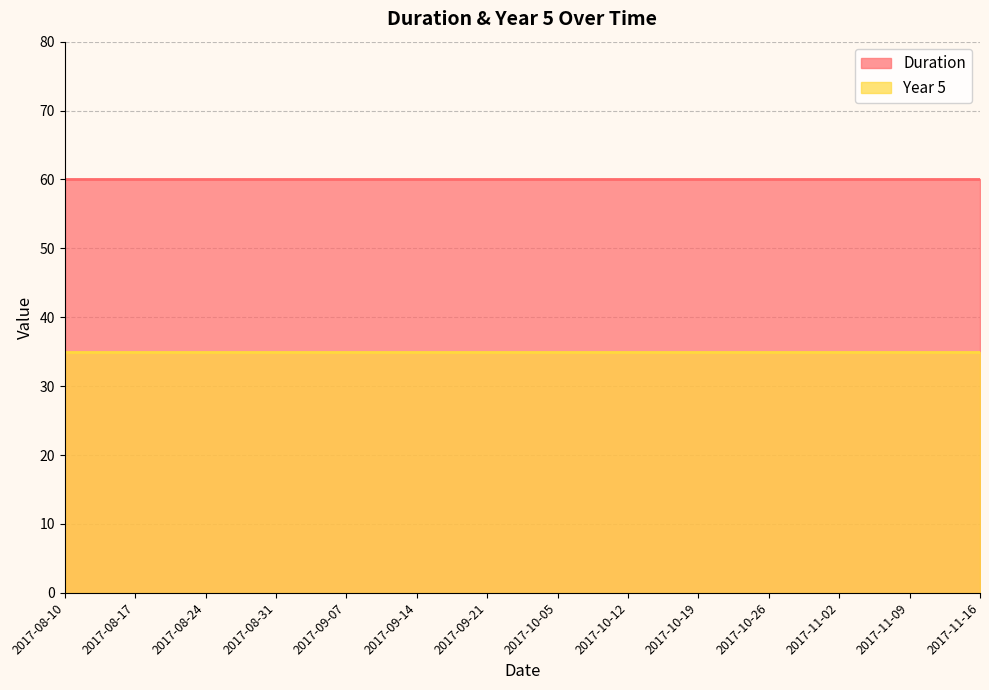

True or false: Year 5 and Duration cross at least once.

False